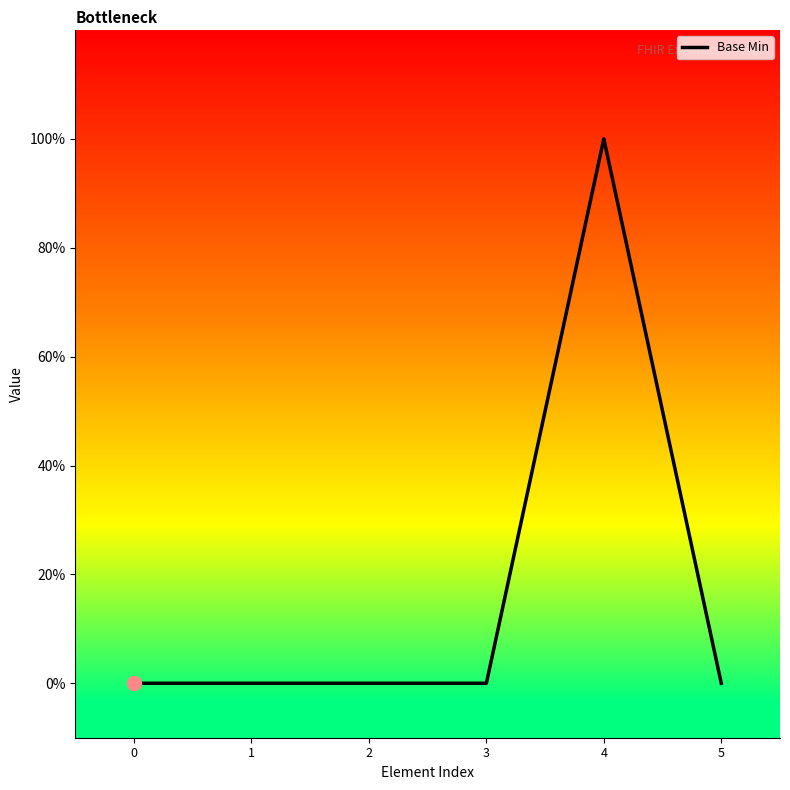

Between 4 and 2, which is larger?

4